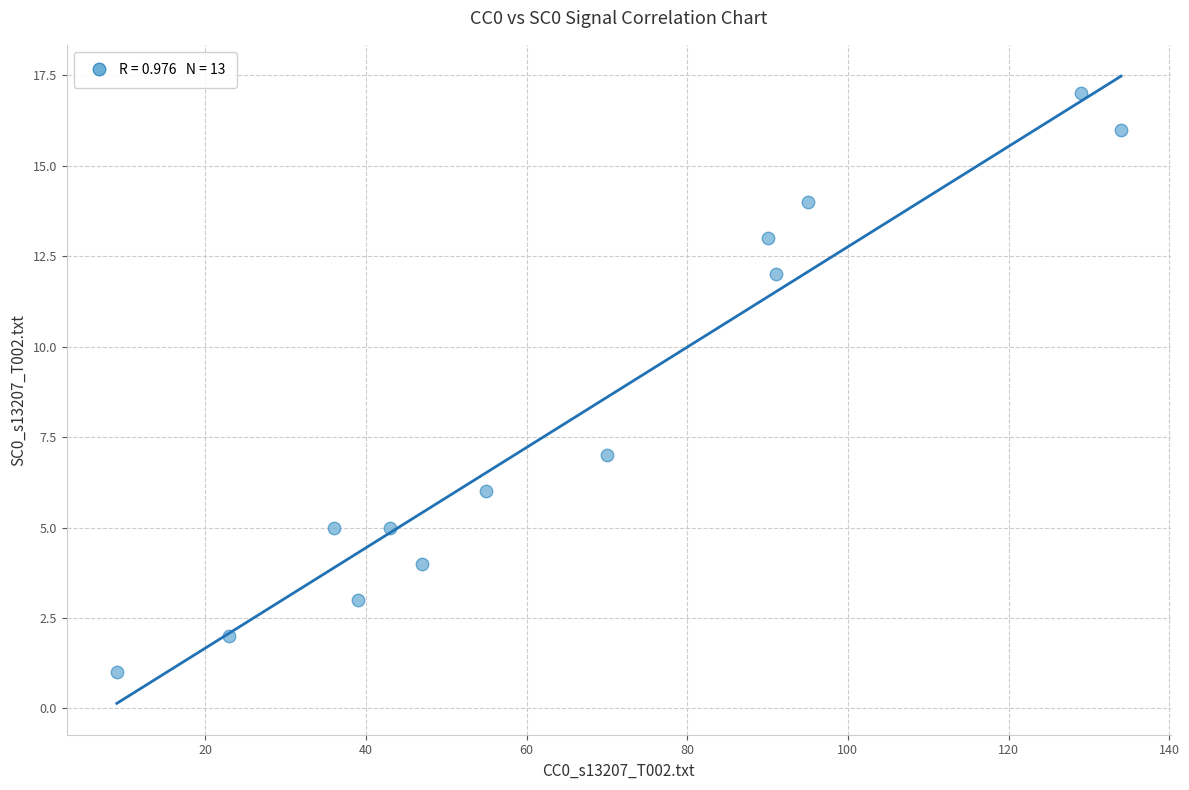

What Y value in the scatter plot is closest to 9?

7